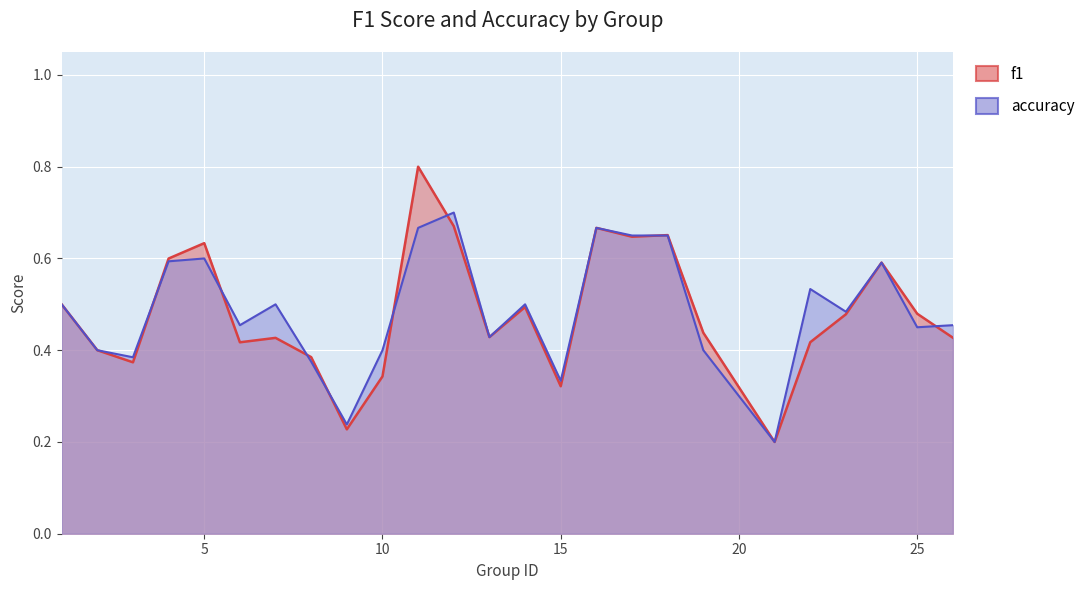

Which label corresponds to the largest value in the chart?

11